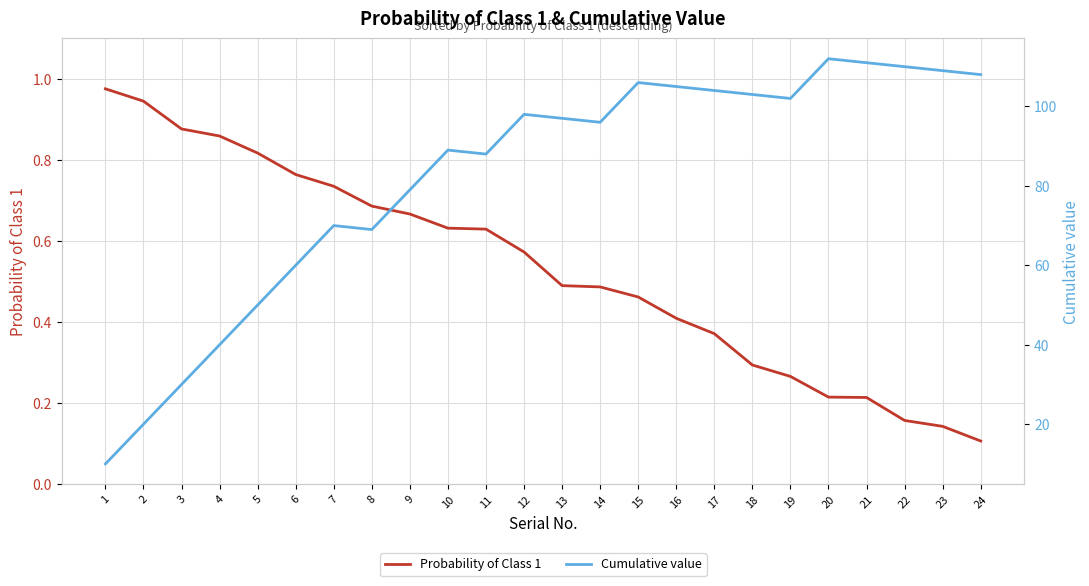

Is the value of Cumulative value at 7 greater than the value of Probability of Class 1 at 20?

Yes